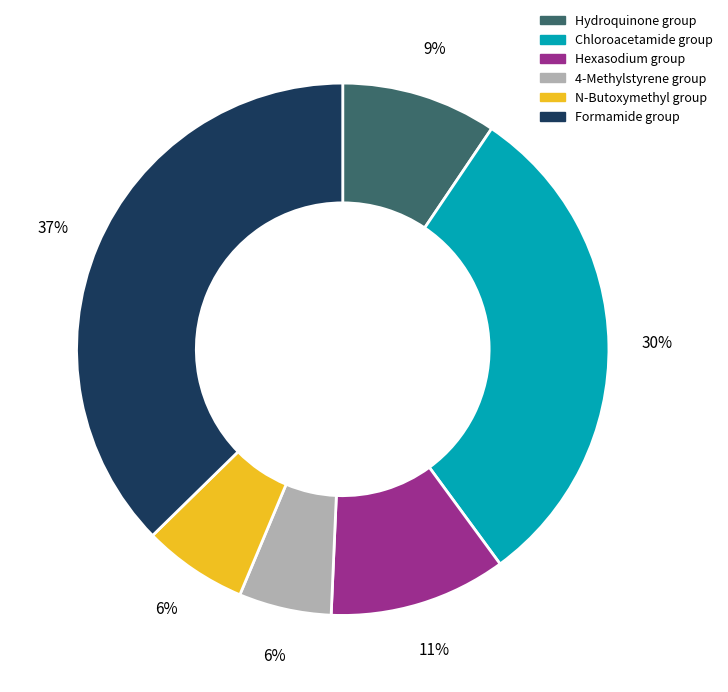

To the nearest percent, what is the average slice percentage?

17%